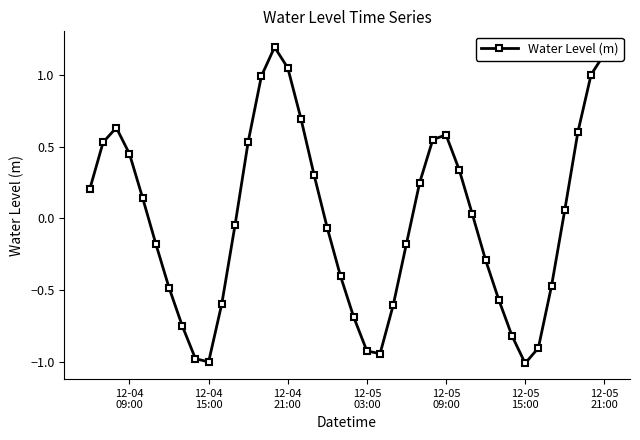

What is the minimum value shown in the chart?

-1.0